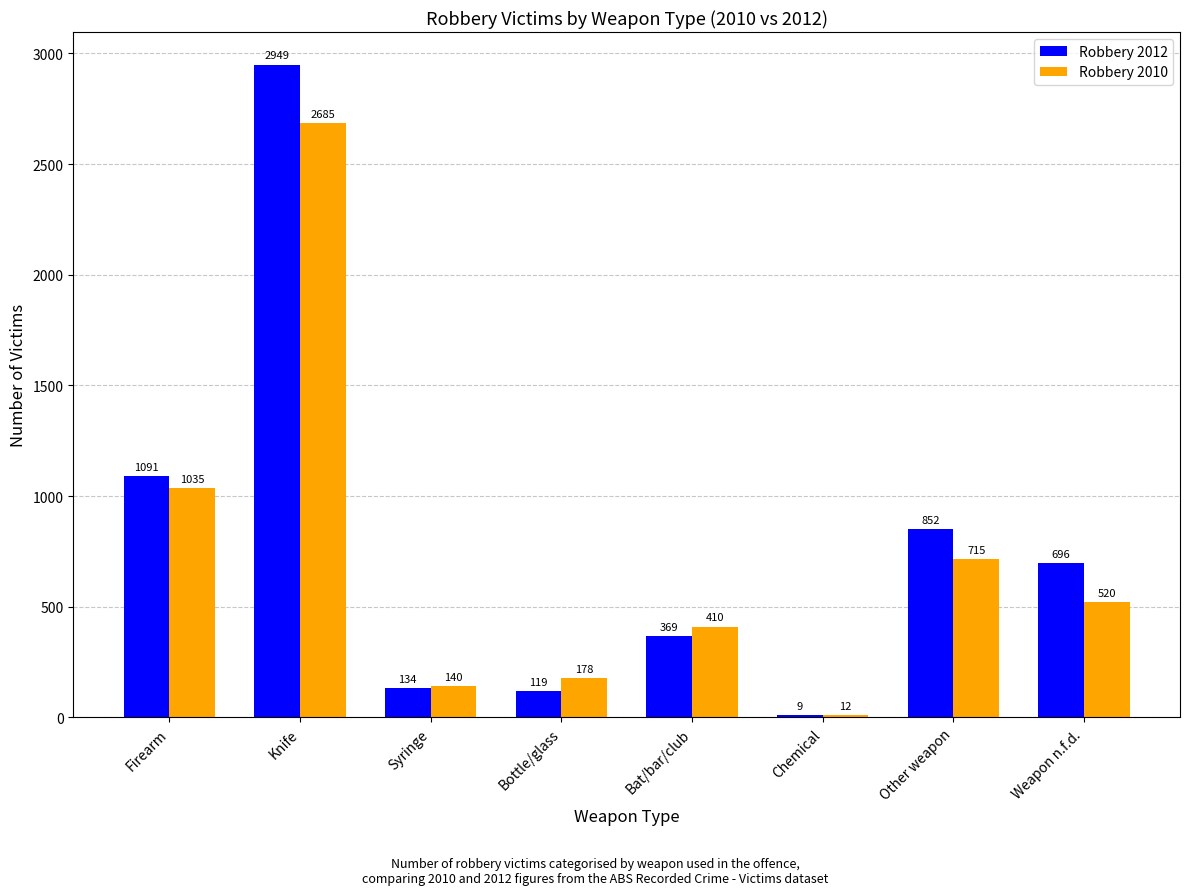

Reading right to left, what are all the values shown in this chart?

Robbery 2012: Weapon n.f.d.=696	Other weapon=852	Chemical=9	Bat/bar/club=369	Bottle/glass=119	Syringe=134	Knife=2949	Firearm=1091
Robbery 2010: Weapon n.f.d.=520	Other weapon=715	Chemical=12	Bat/bar/club=410	Bottle/glass=178	Syringe=140	Knife=2685	Firearm=1035